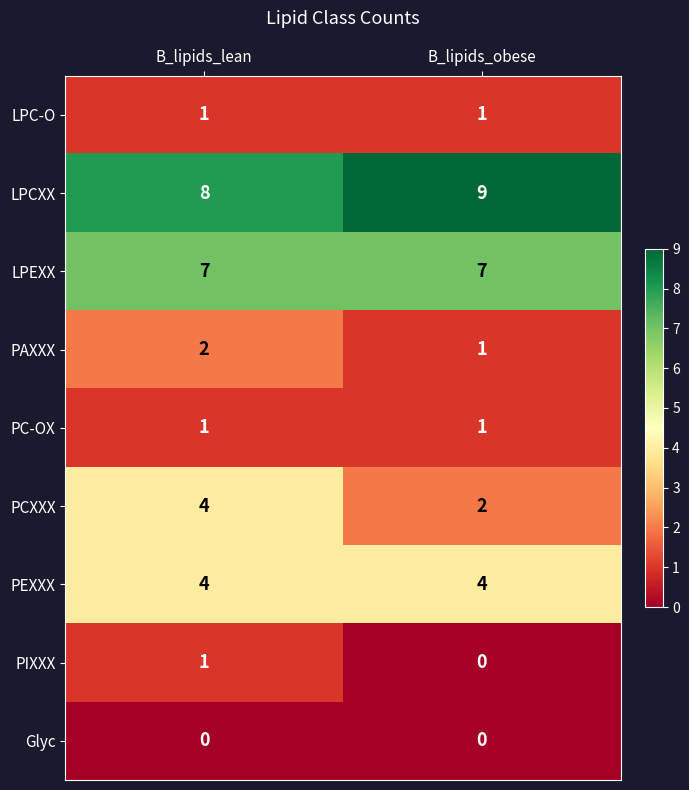

At which category does the chart reach its peak across all series?

B_lipids_obese